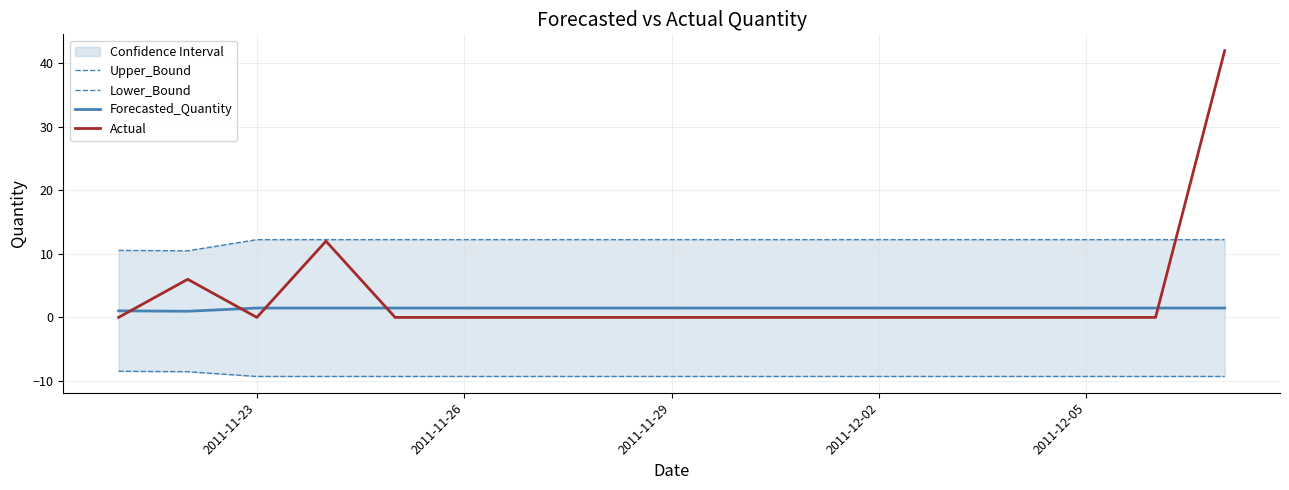

What is the difference between the maximum and minimum values in the Forecasted_Quantity series?

0.5